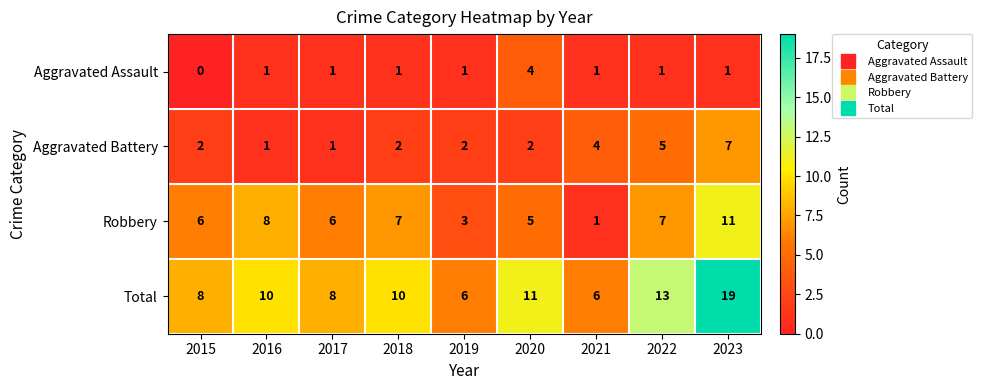

Is it true that Robbery equals 3 at 2020?

False